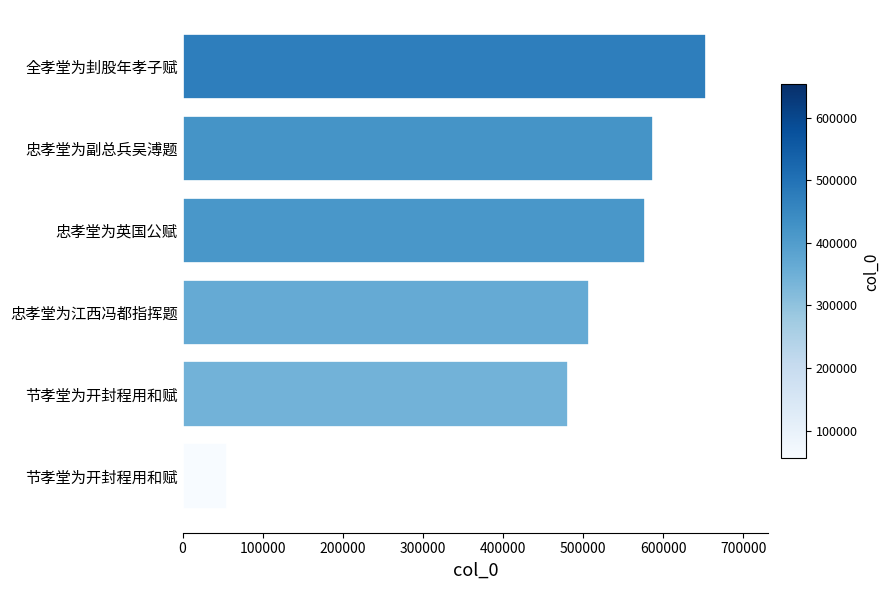

How many values are below 577537?

3